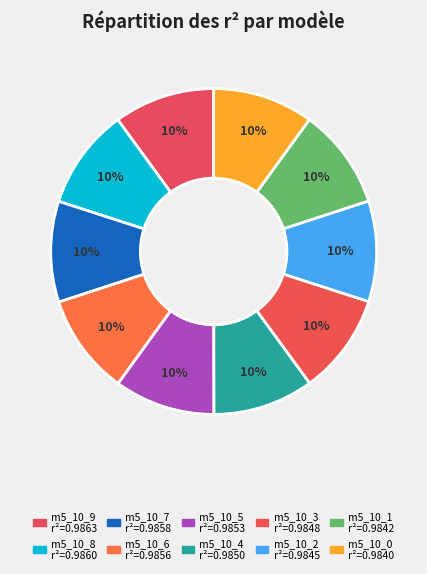

What is the smallest slice in the pie chart?

model_5_10_0